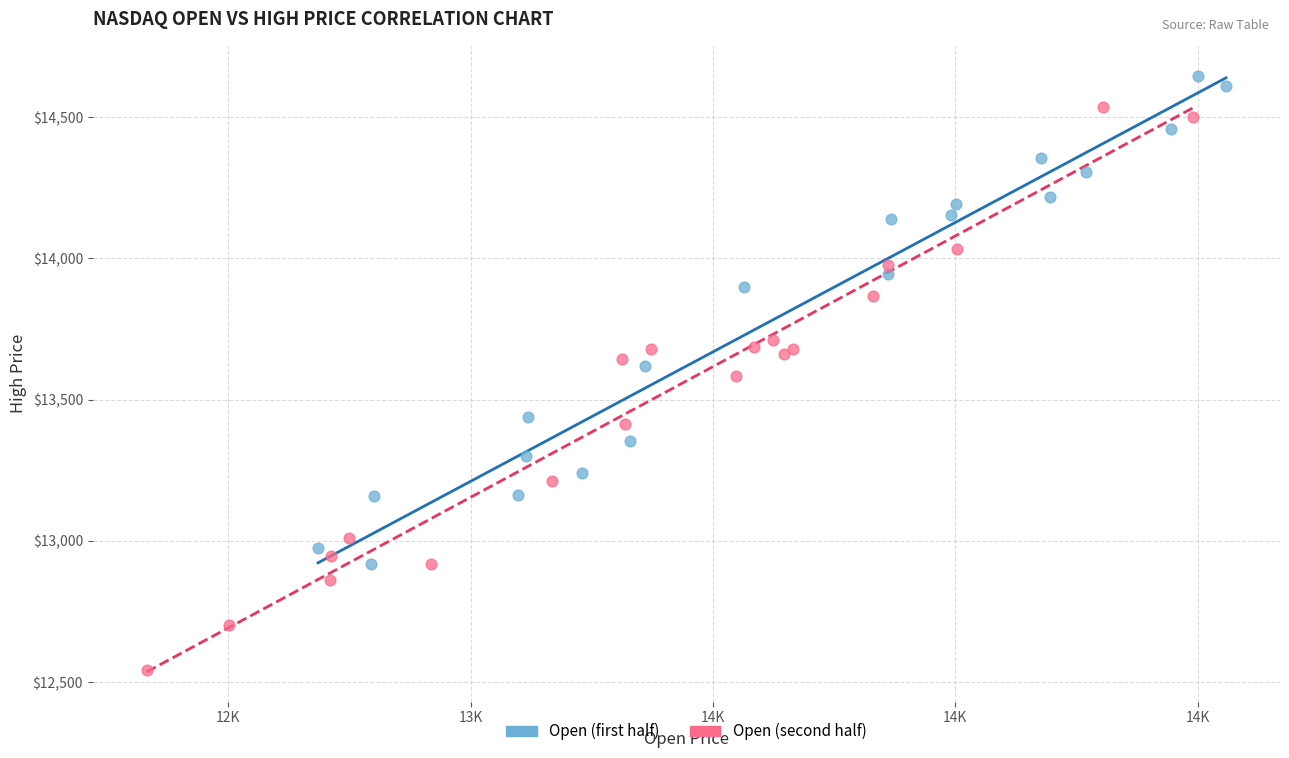

Which series reaches the minimum Y coordinate?

Open (second half)